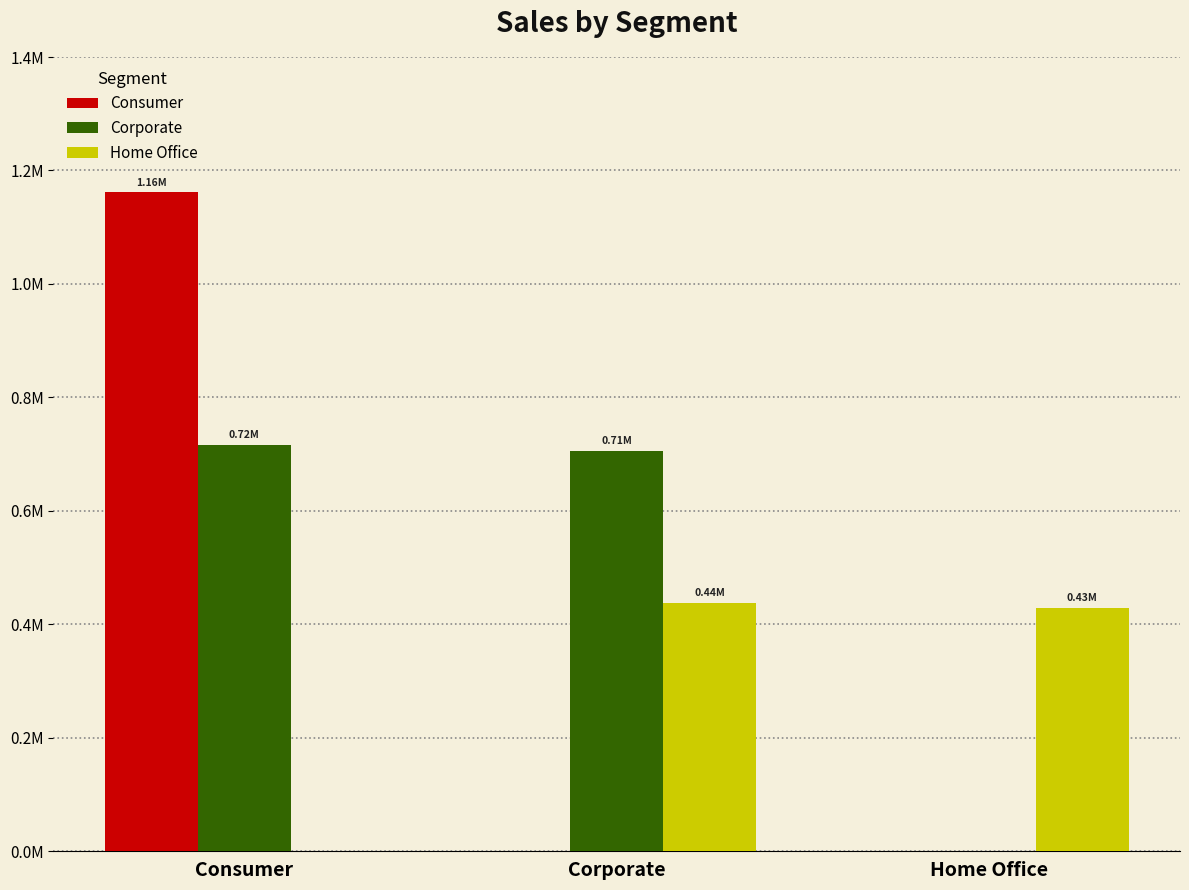

What are all the series names shown in the legend?

Consumer, Corporate, Home Office